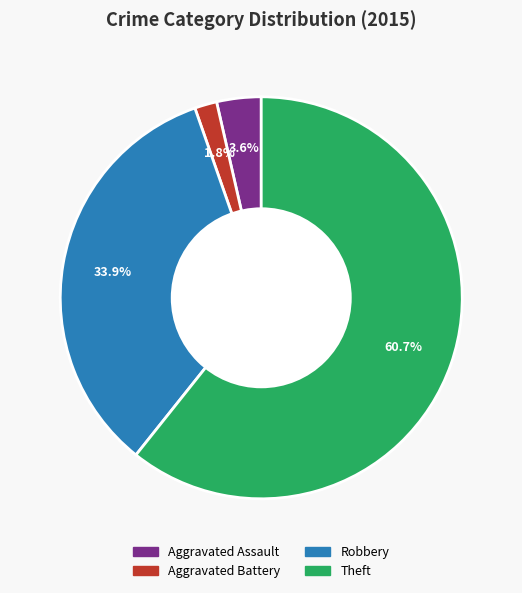

Which category has the smallest portion of the pie?

Aggravated Battery